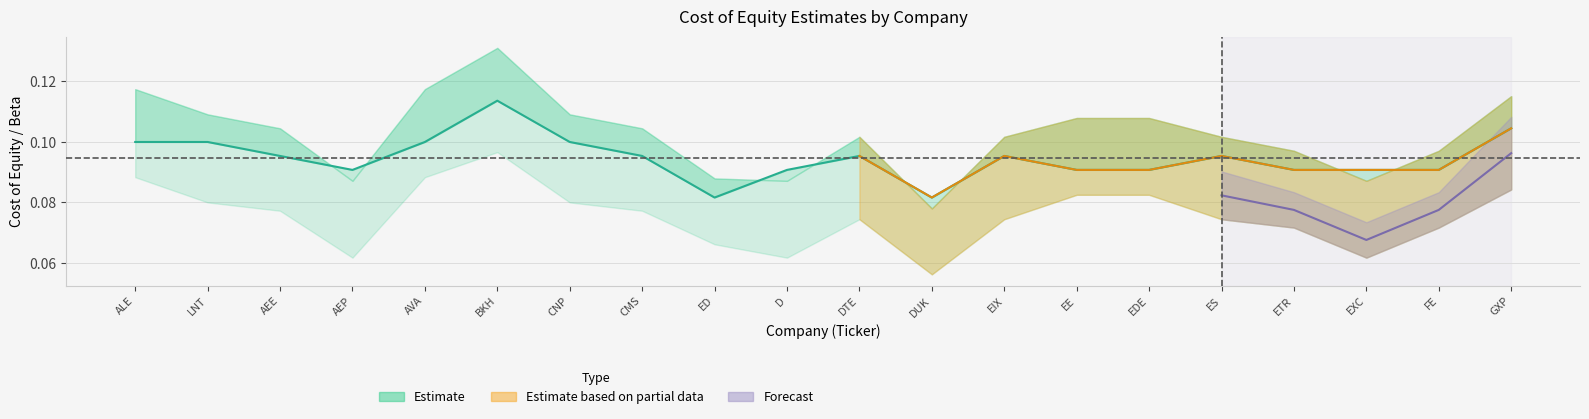

The value of Implied Cost of Equity w/Risk Premium at AEP is 0.1. True or false?

False